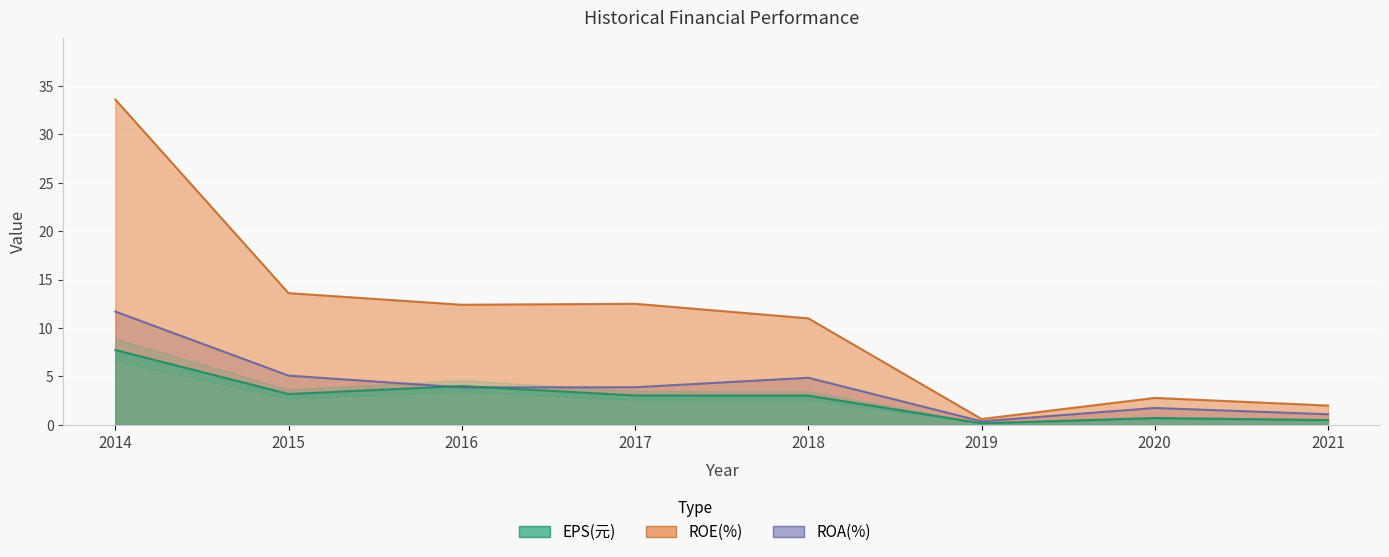

Which series has the largest range (max minus min)?

ROE(%)